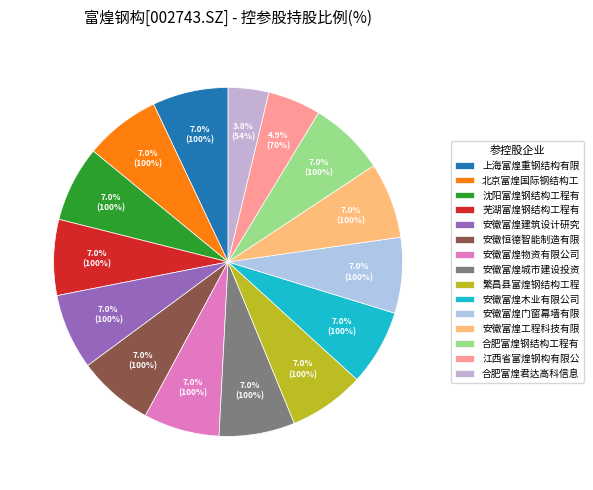

How many segments does this pie chart have?

15